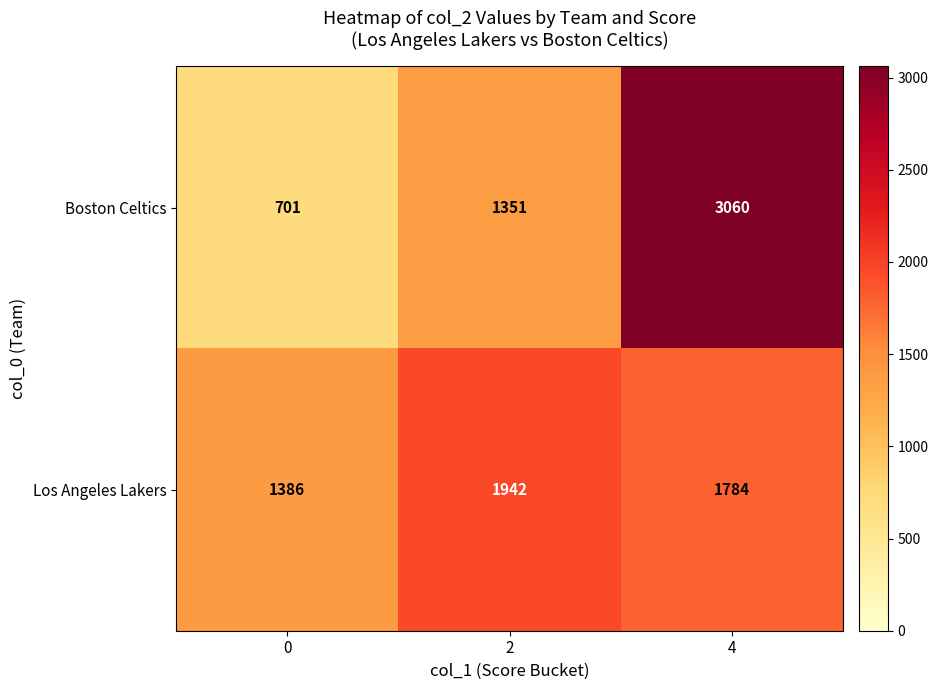

Between 0 and 2, which series saw the biggest shift?

Boston Celtics